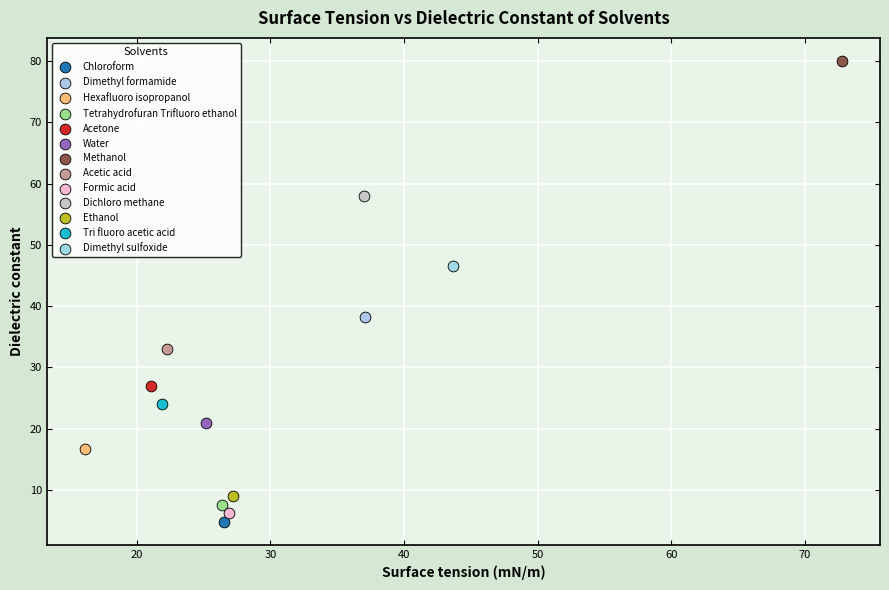

Which series contains the lowest Y value?

Chloroform